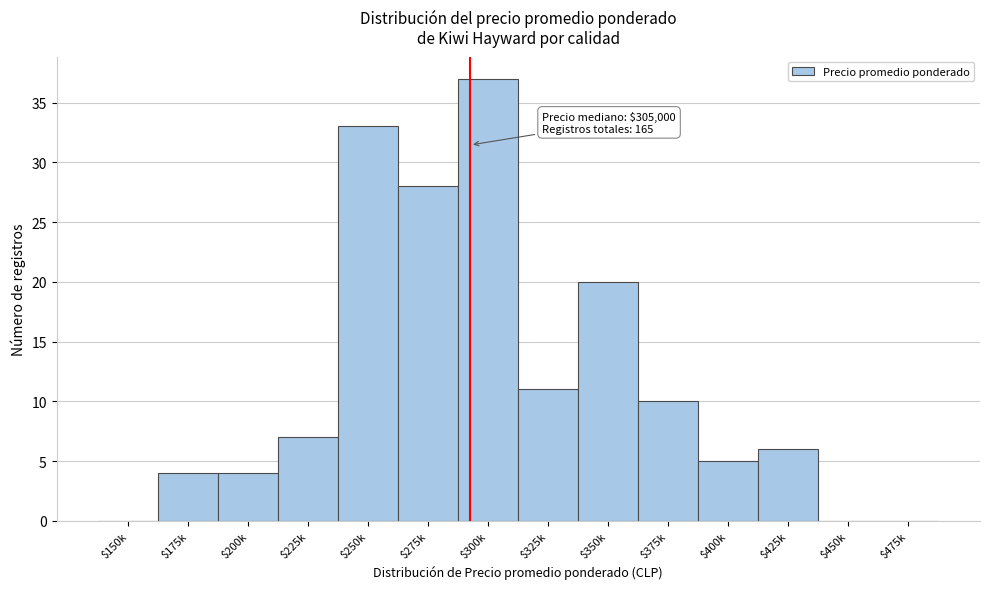

Where is the data nearest to the value 18?

$350k